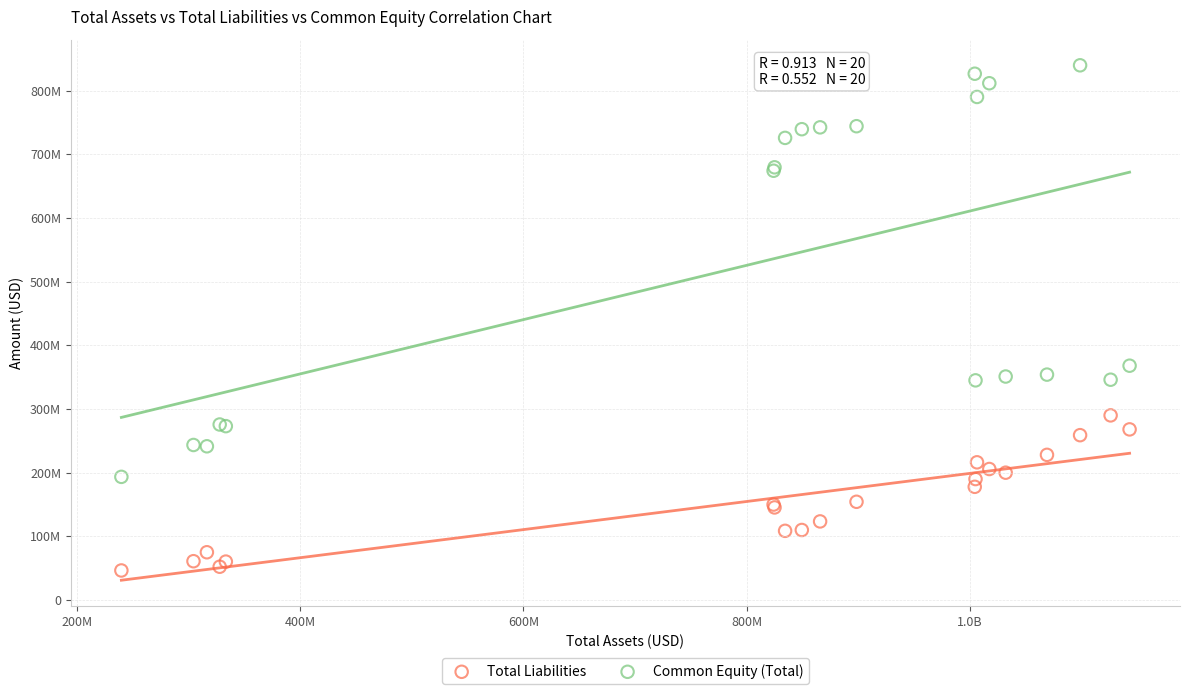

What are all the series names shown in the legend?

Total Liabilities, Common Equity (Total)